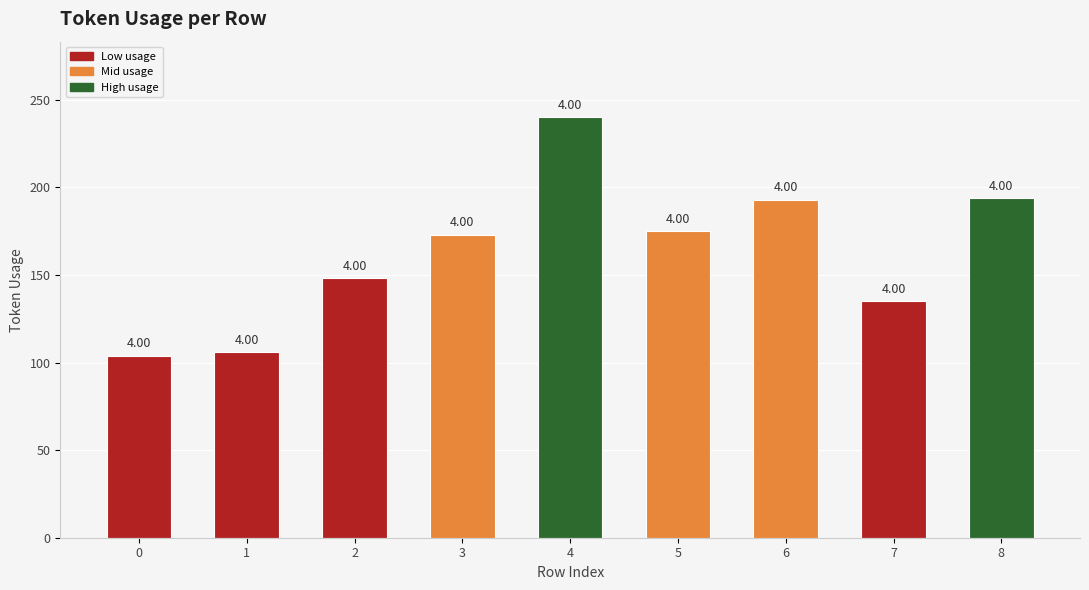

Rank the categories by value from highest to lowest.

4, 8, 6, 5, 3, 2, 7, 1, 0